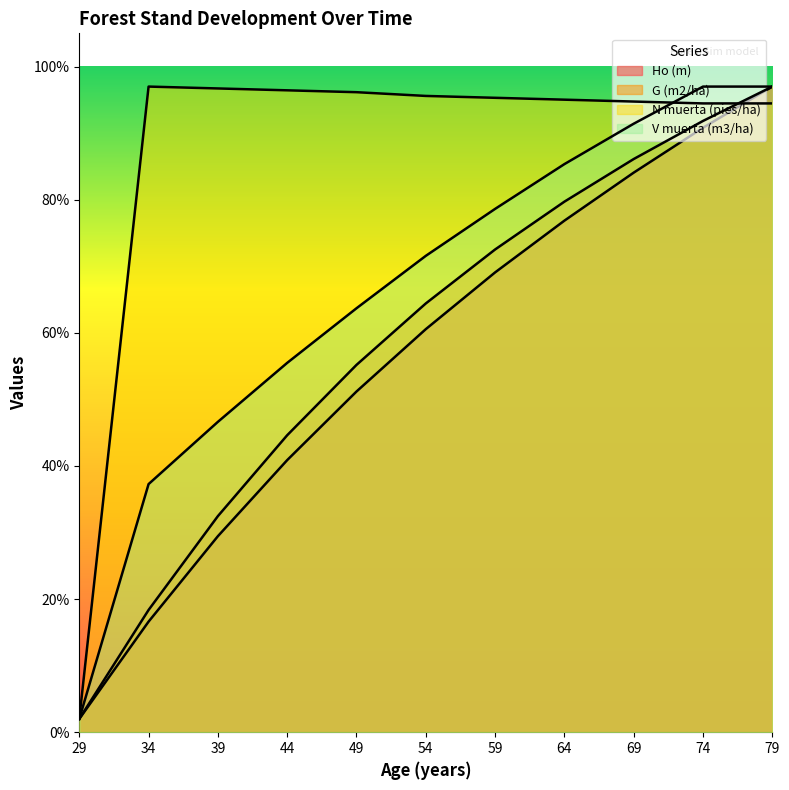

How many lines are shown in the chart?

4